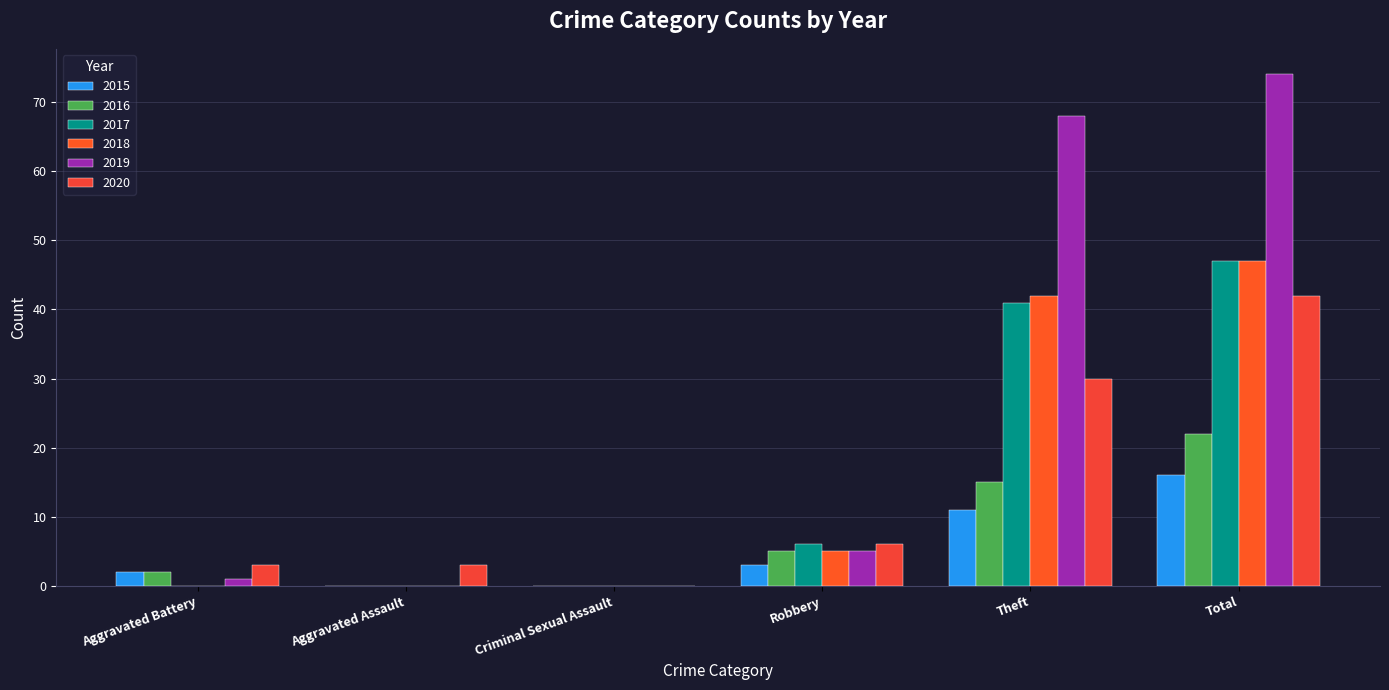

How many distinct data groups are displayed?

6